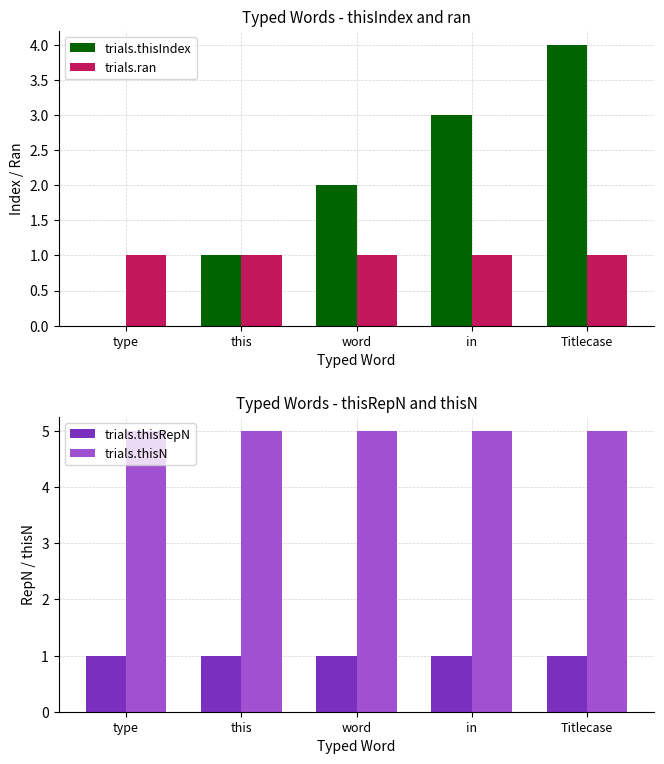

Between type and Titlecase, which series saw the biggest shift?

trials.thisIndex